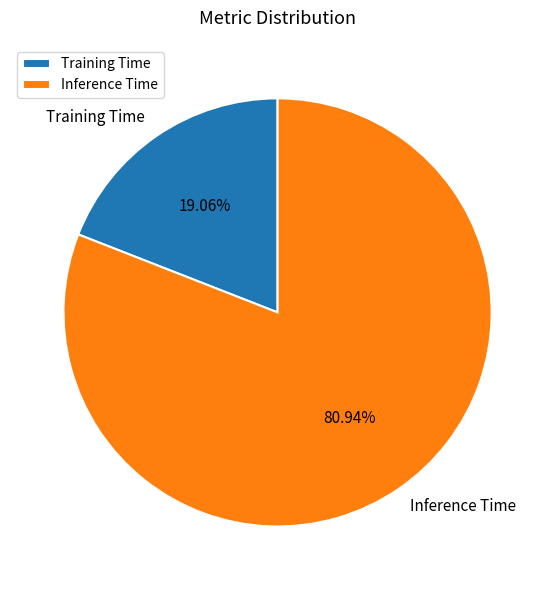

To the nearest percent, what percentage of the pie is Training Time?

19%